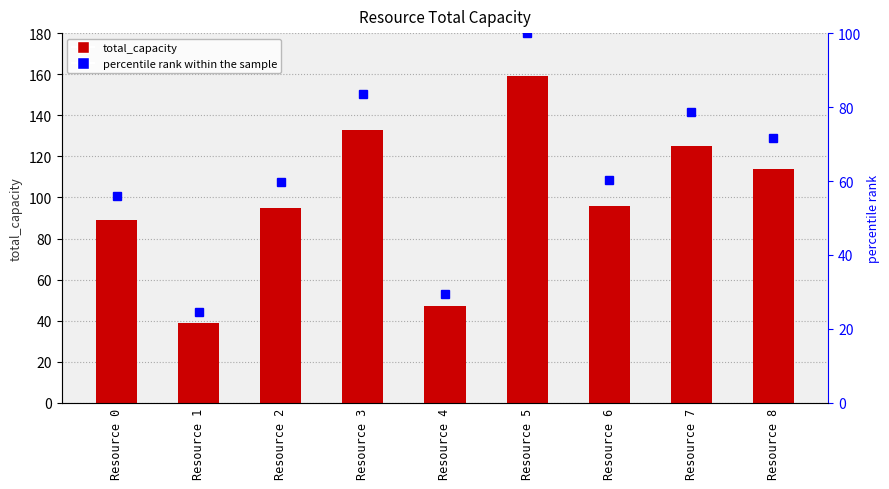

Which series has the largest total across all categories?

total_capacity